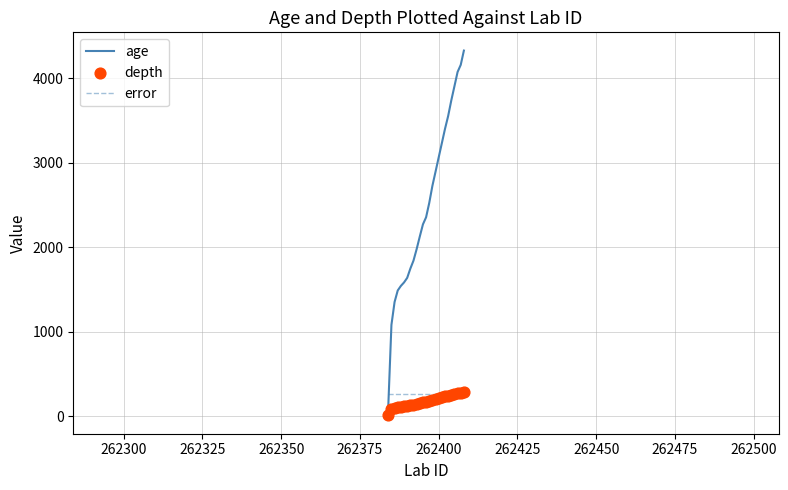

At how many categories does at least one series exceed 2262?

14